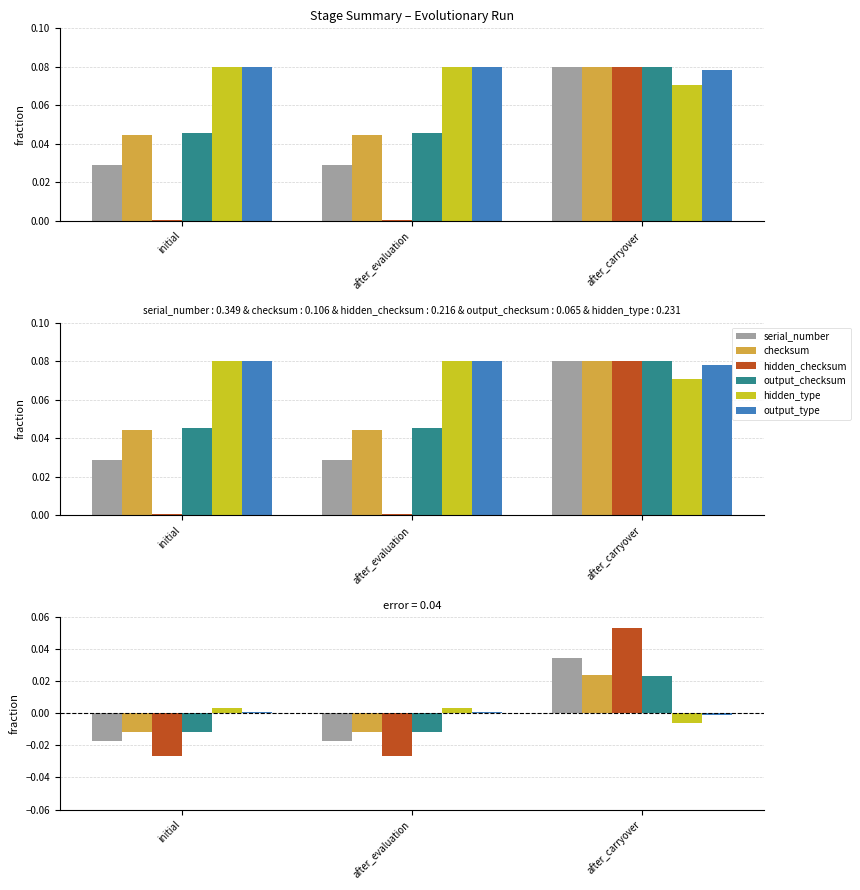

Which category has the highest value in the output_checksum series?

after_carryover